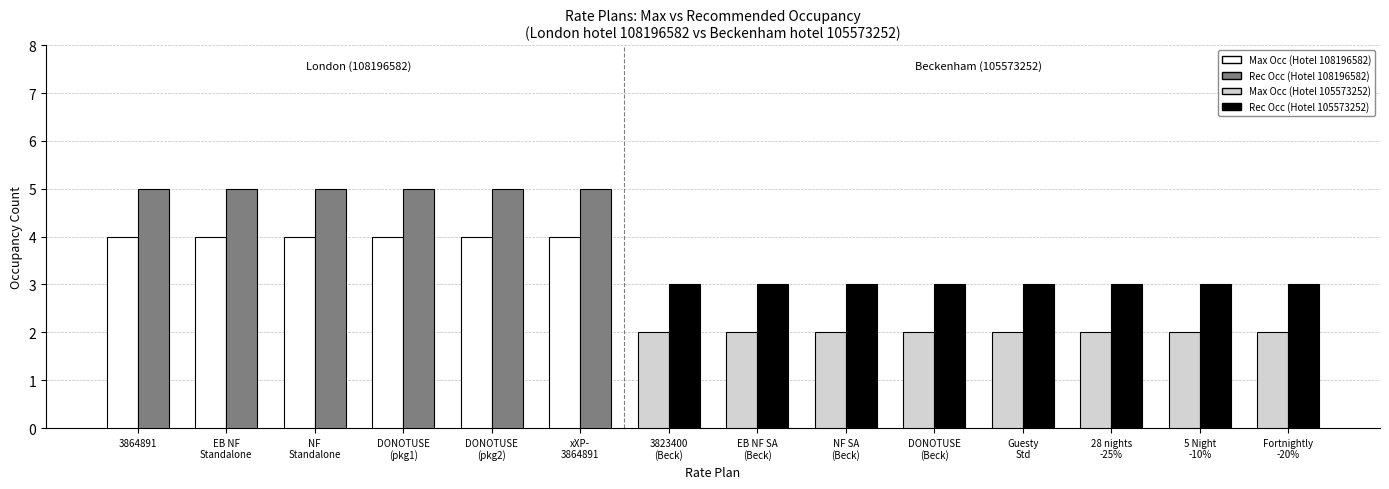

What is the greatest value displayed?

5